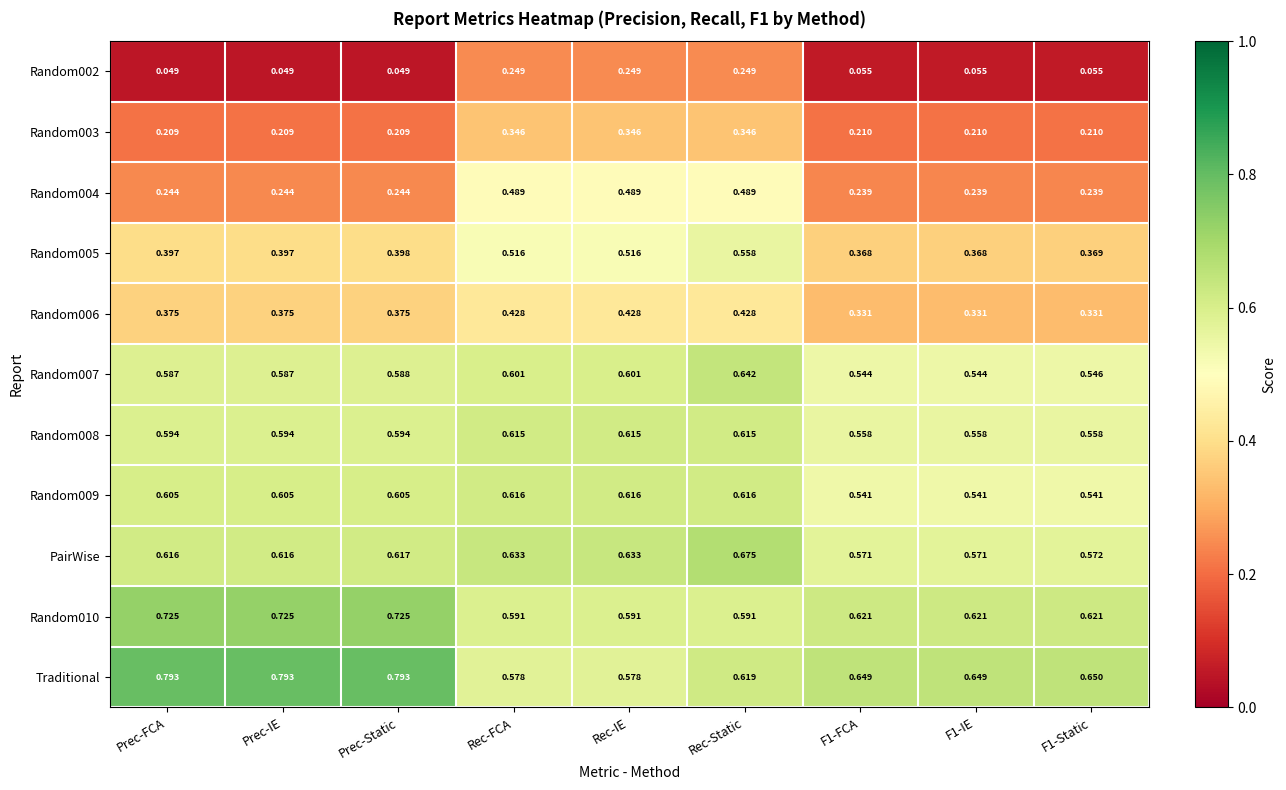

Is the value of Random010 at Rec-IE greater than the value of Random002 at F1-Static?

Yes